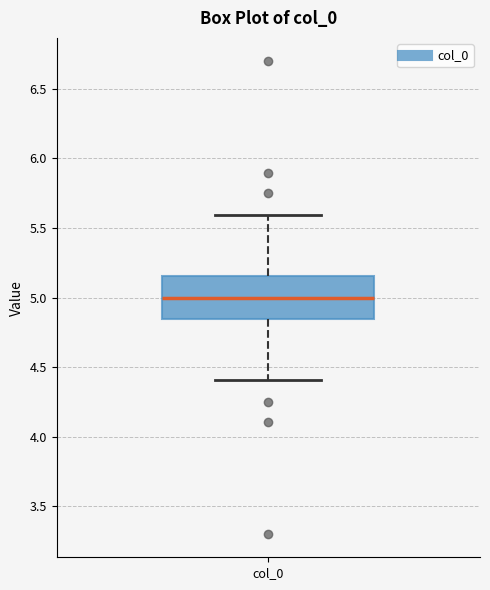

Transcribe this box plot: give where the median line is, the range the box spans, and where the two whiskers end, as read against the y-axis. The values are not printed on the chart, so give them approximately, as read against the axis.

median 5.00, box 4.85 to 5.15, whiskers 4.40 to 5.60